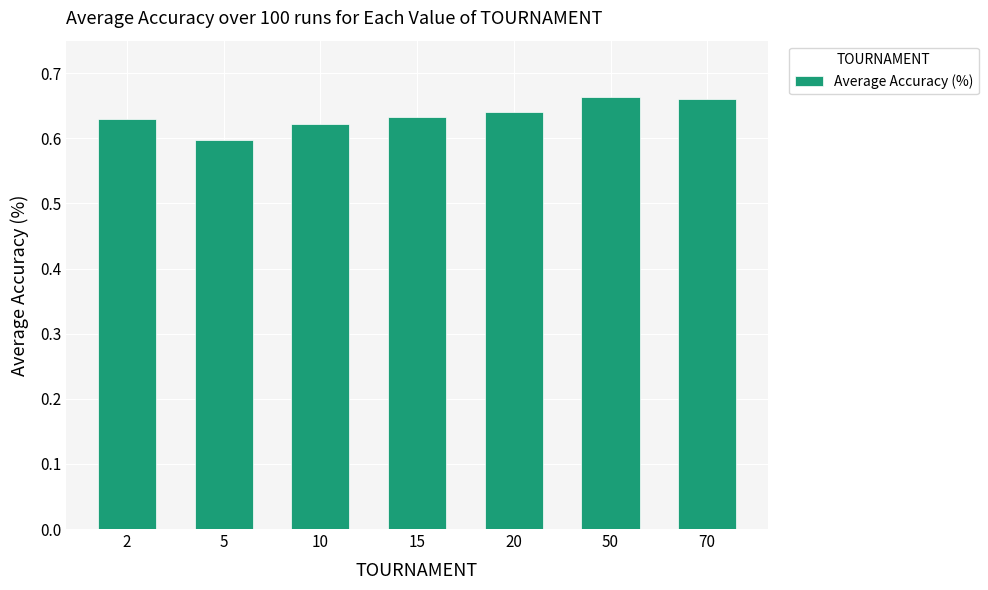

Count the values in the range 0 to 1.

7